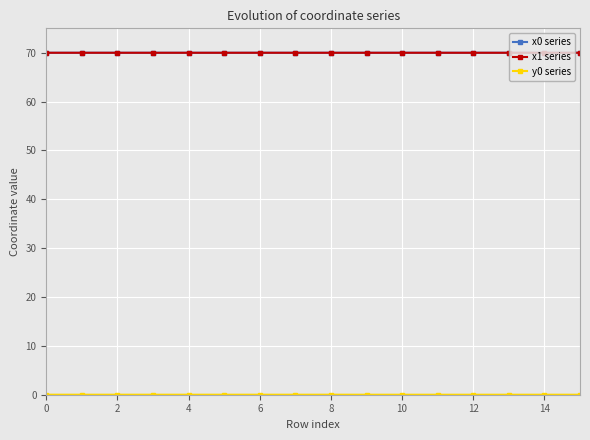

Which series has the largest total across all categories?

x0 series